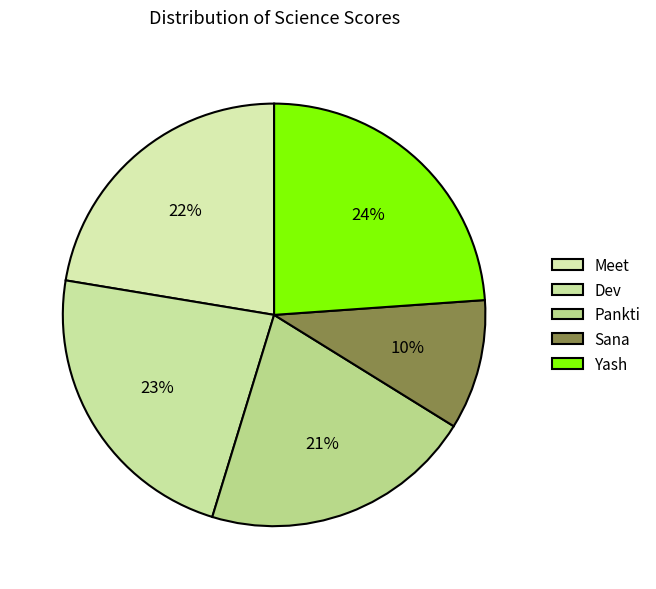

Is Meet the majority of the pie?

No